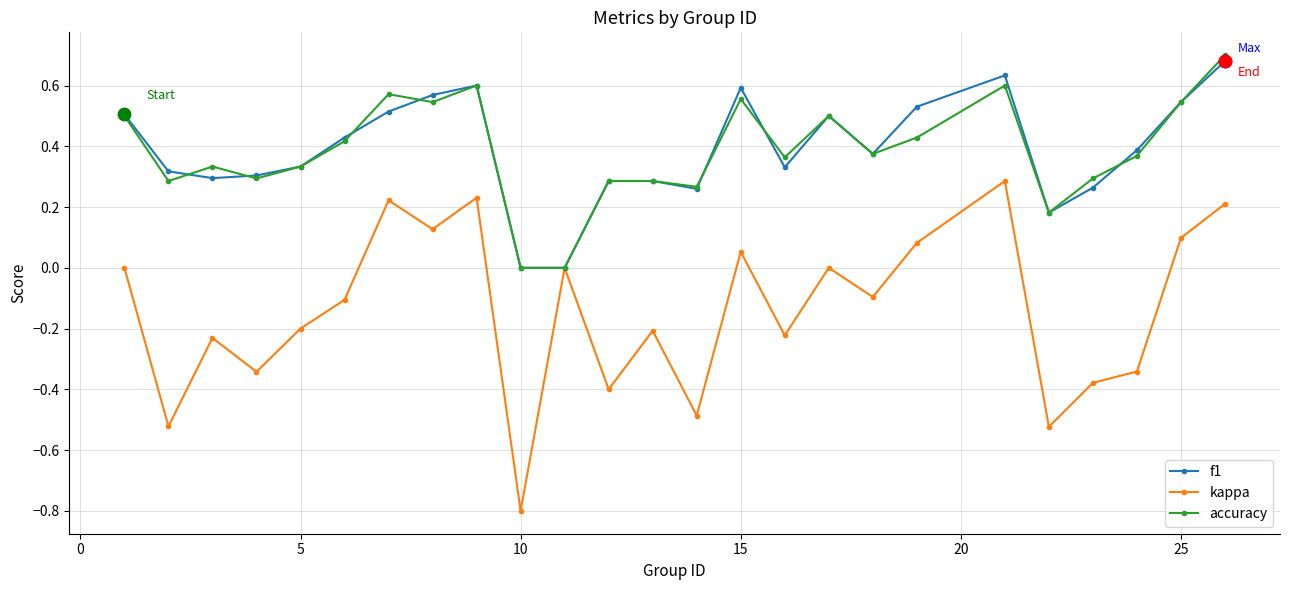

What is the lowest value of the kappa series?

-0.8